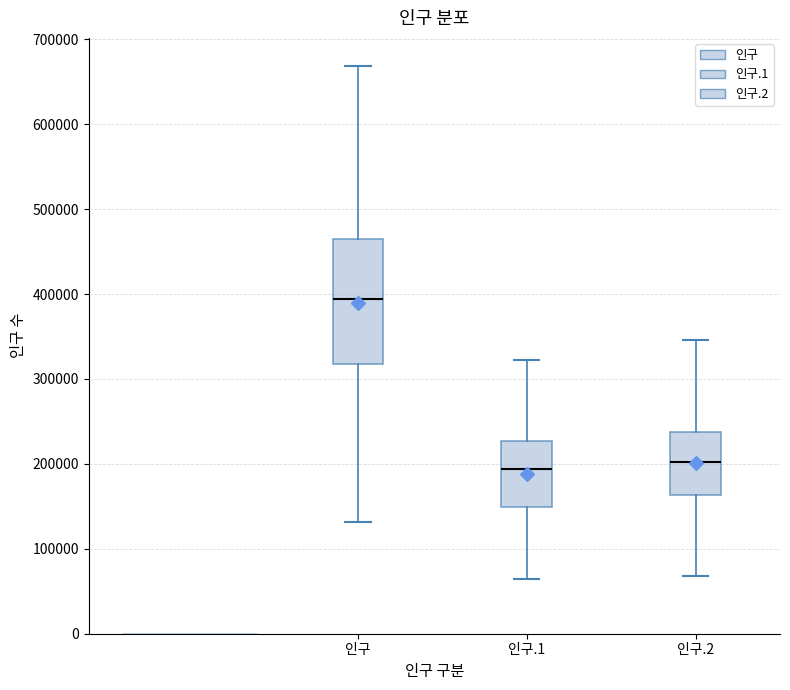

Comparing the boxes themselves (not the whiskers), which one is the tallest?

인구